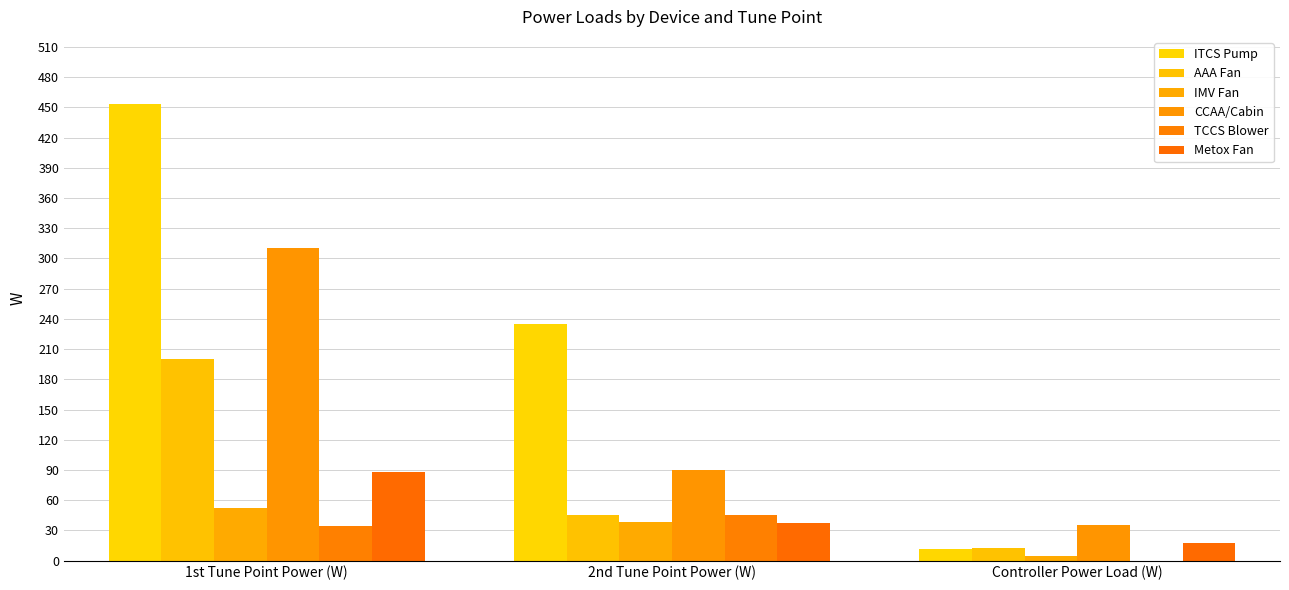

Rank the series by their maximum value, from lowest to highest.

TCCS Blower, IMV Fan, Metox Fan, AAA Fan, CCAA/Cabin, ITCS Pump